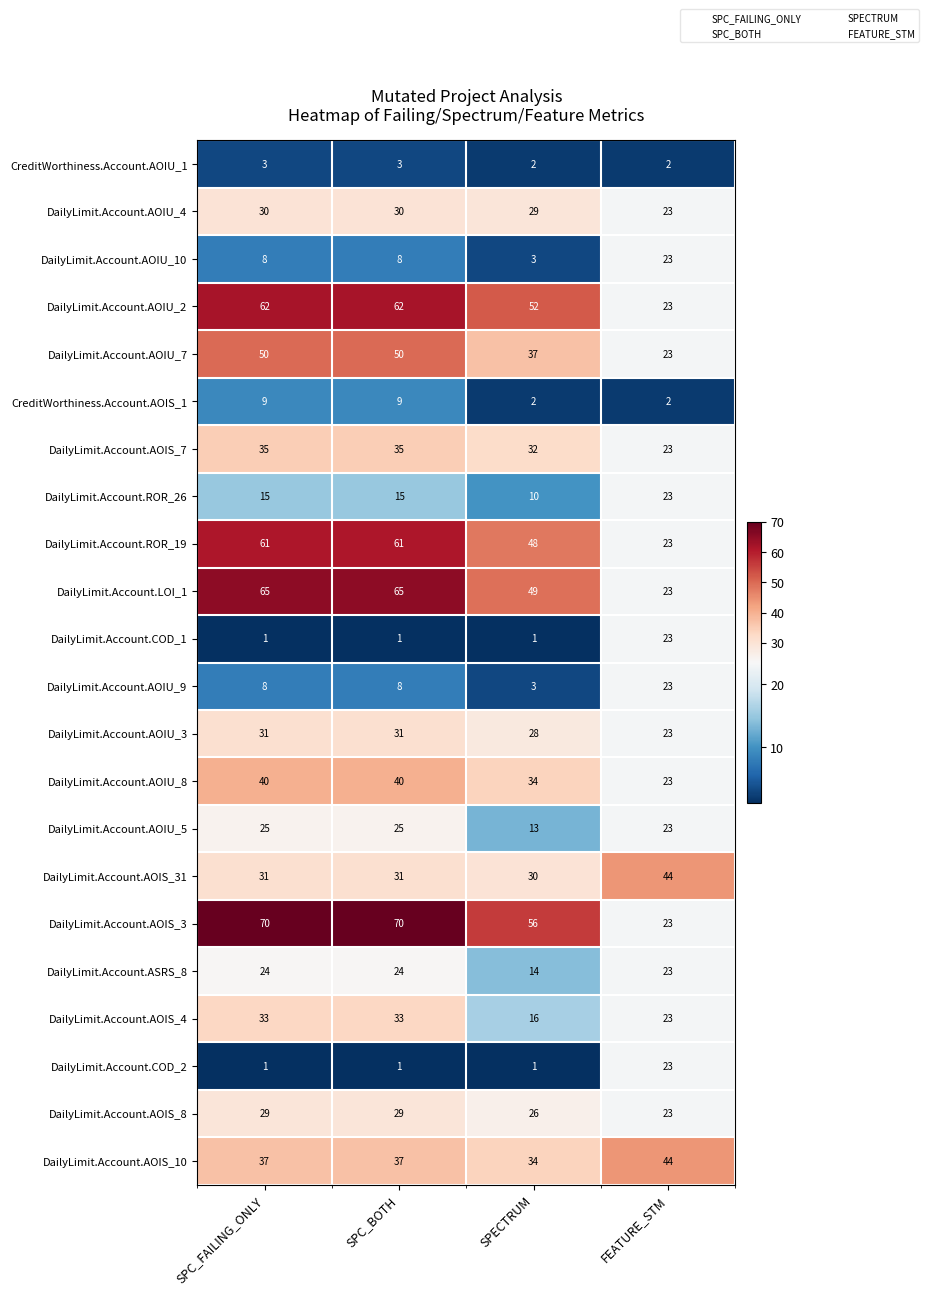

What is the difference between the maximum and minimum values in the DailyLimit.Account.AOIS_31 series?

14